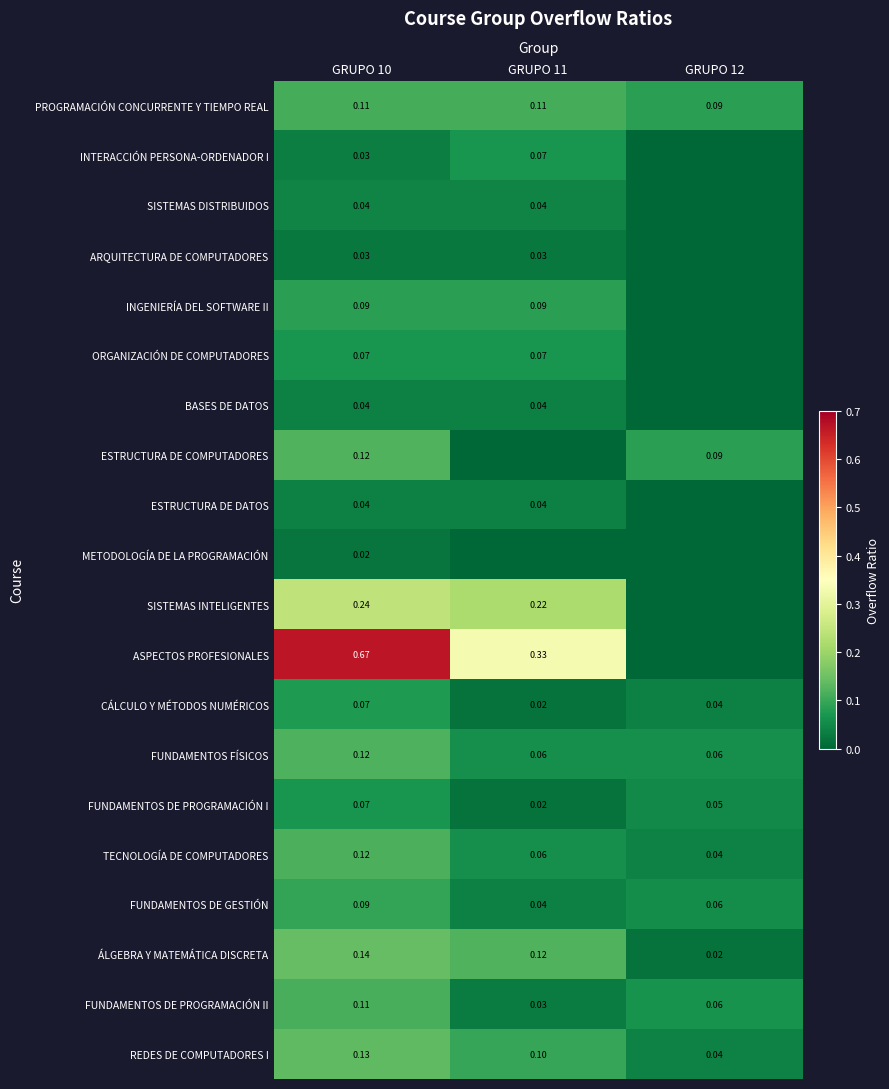

The ÁLGEBRA Y MATEMÁTICA DISCRETA series shows 0.1 at GRUPO 10. True or false?

True